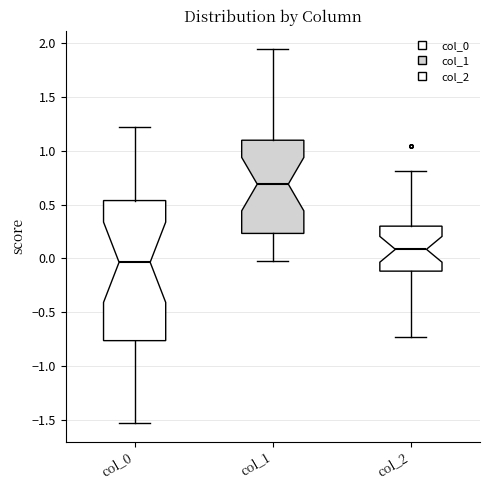

Reading left to right, read every box against the y-axis: the position of its median line, the range the box covers, and the ends of its whiskers. The values are not printed on the chart, so give them approximately, as read against the axis.

col_0: median -0.05, box -0.75 to 0.55, whiskers -1.55 to 1.20
col_1: median 0.70, box 0.25 to 1.10, whiskers 0.00 to 1.95
col_2: median 0.10, box -0.10 to 0.30, whiskers -0.75 to 0.80